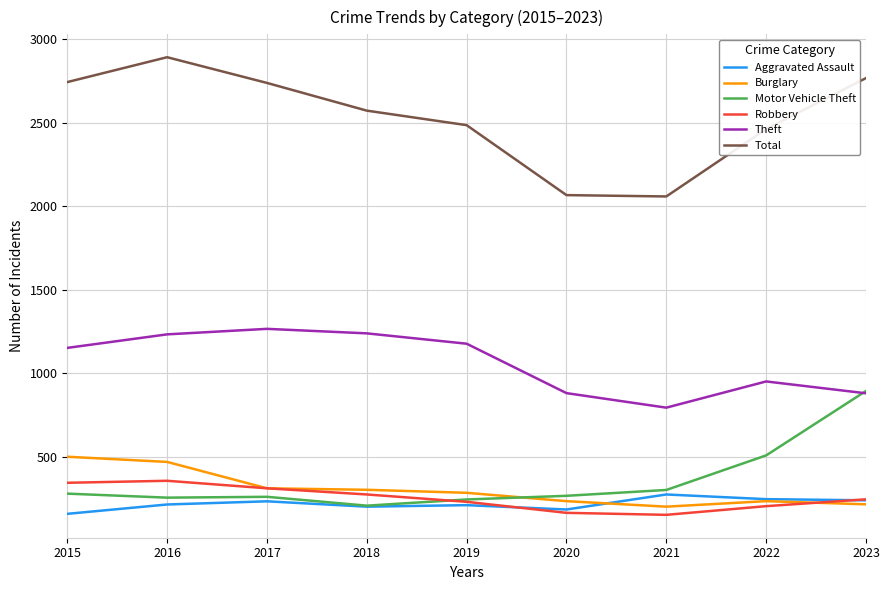

Which series has the largest total across all categories?

Total